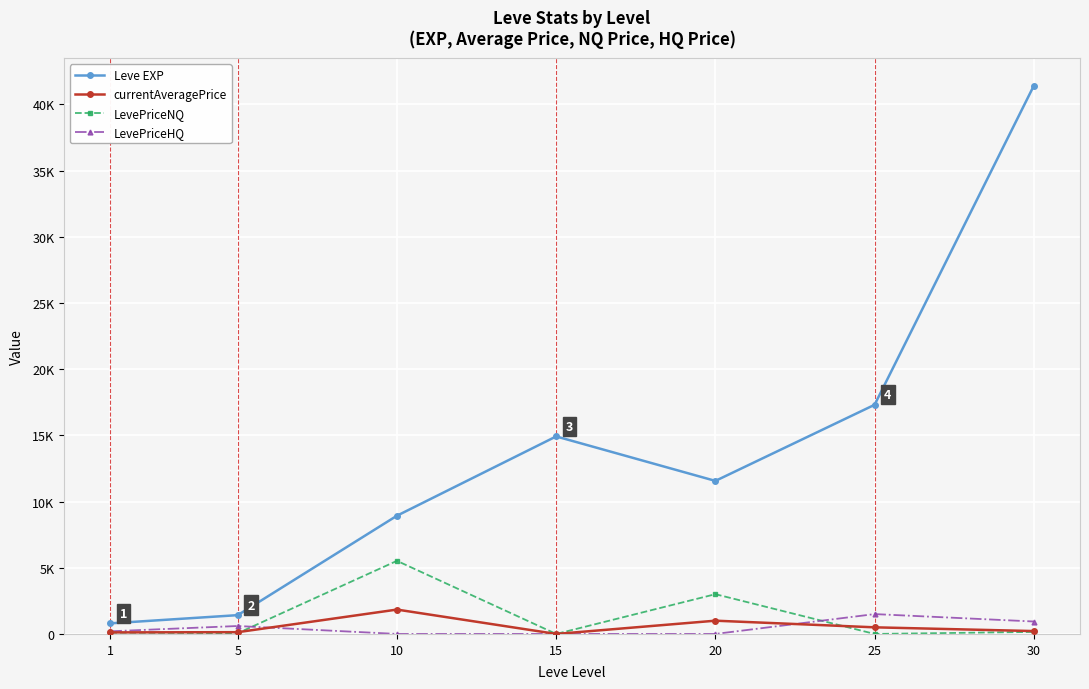

True or false: Leve EXP and LevePriceNQ cross at least once.

False